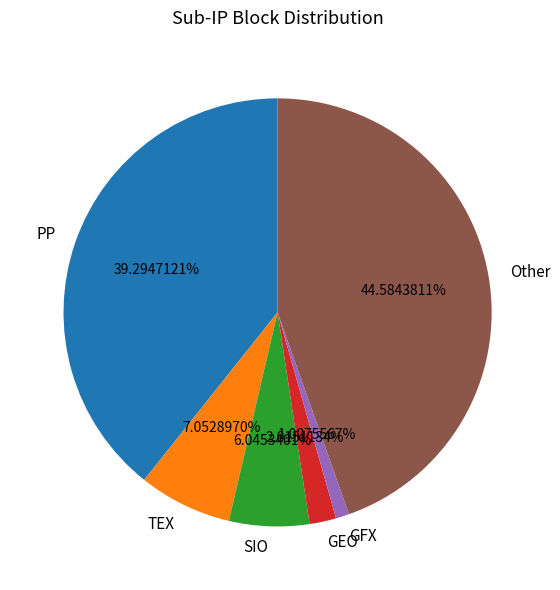

Which slice is the smallest?

GFX